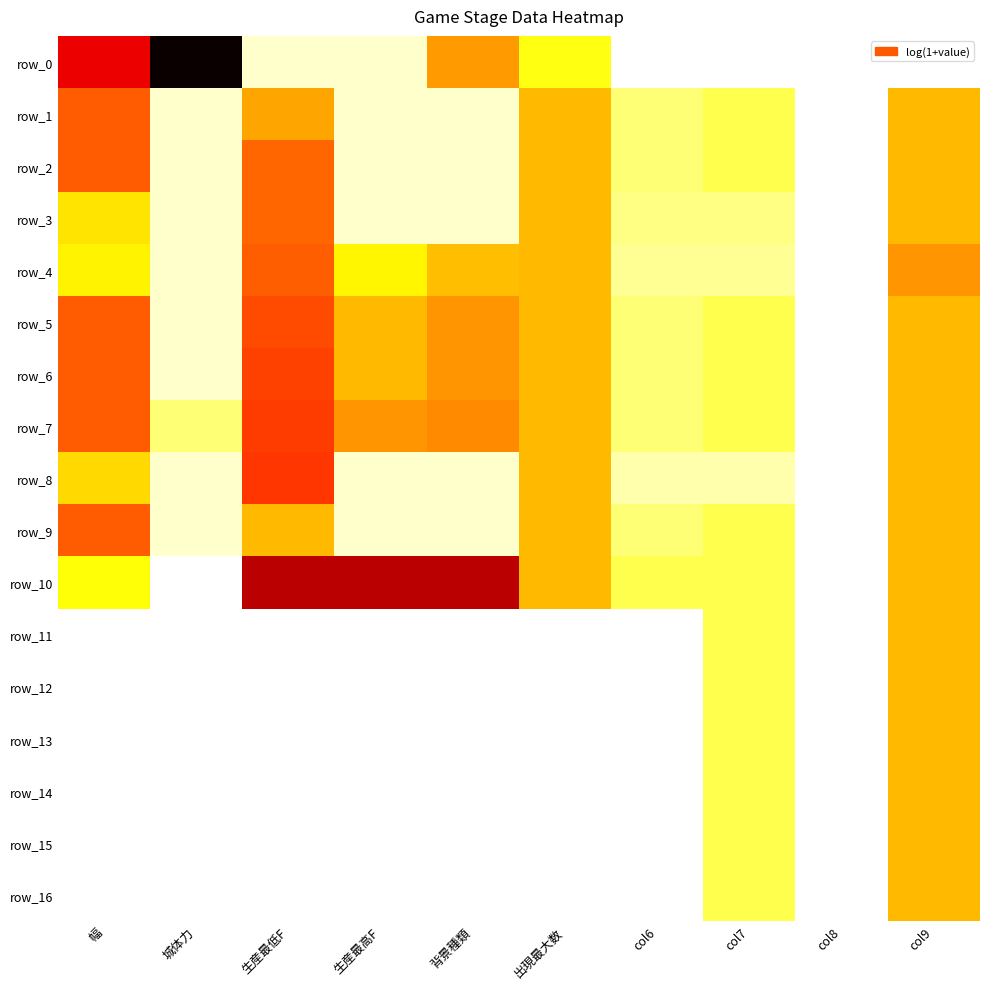

Count the number of data series in this chart.

17